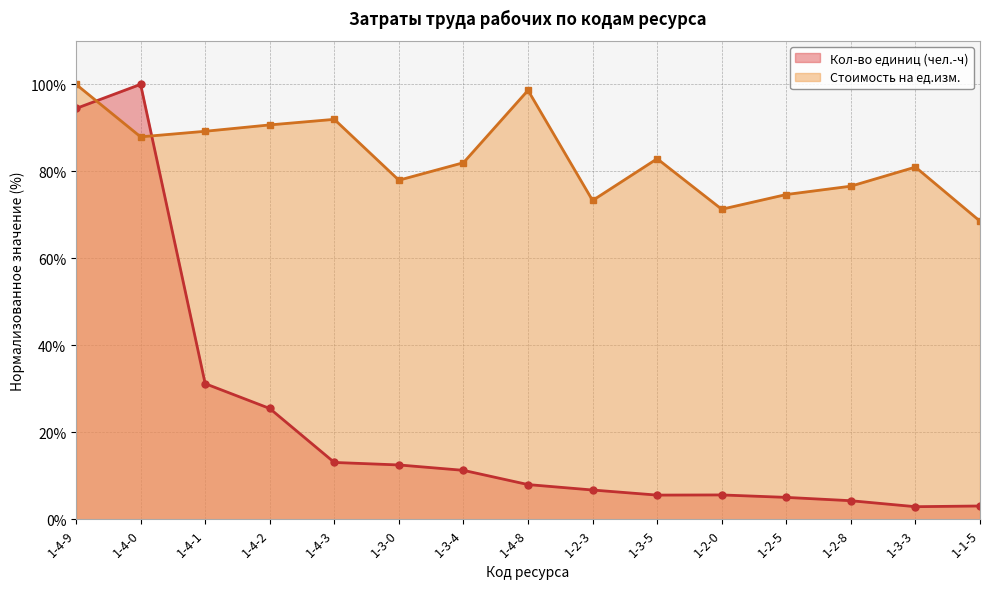

True or false: Стоимость на ед.изм. has a value of 81.0 at 1-3-3.

True